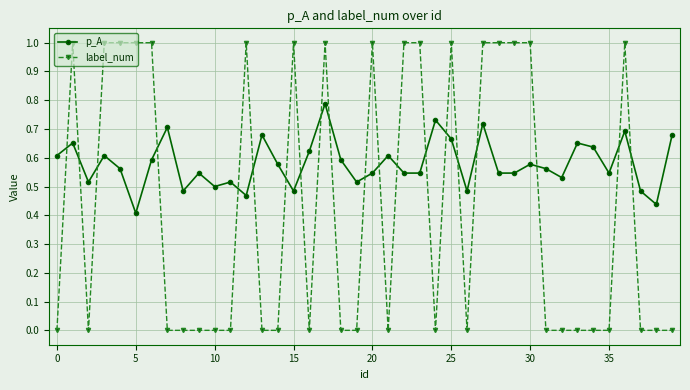

List the series in order of their overall mean, lowest first.

label_num, p_A